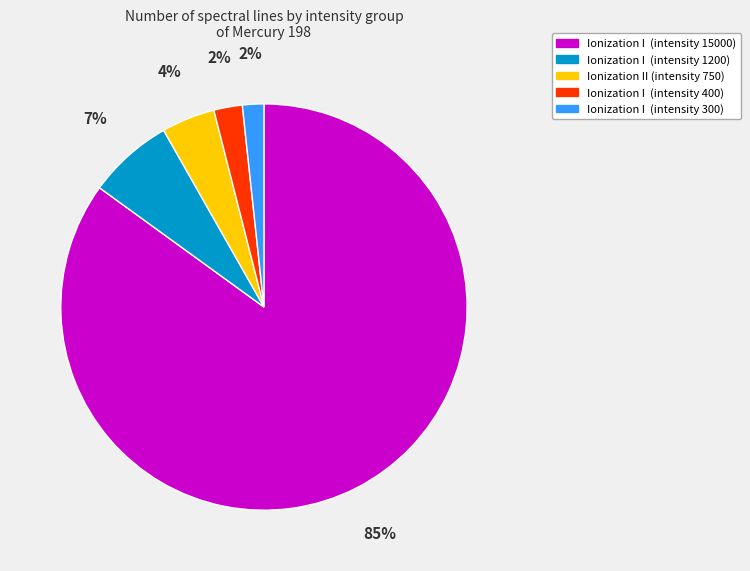

Does any single category account for the majority?

Yes